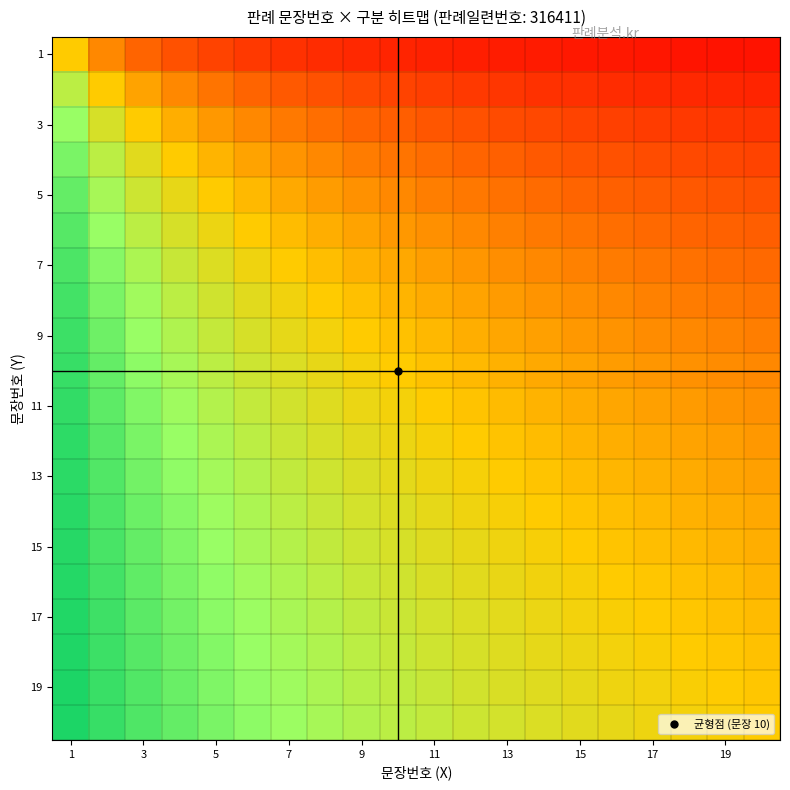

How many data points does each series have?

20